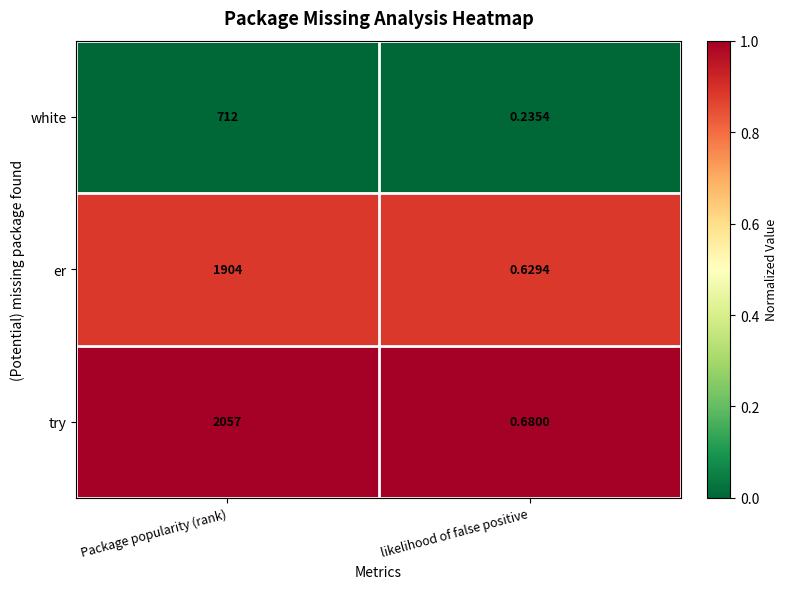

What is the greatest value displayed?

2057.0